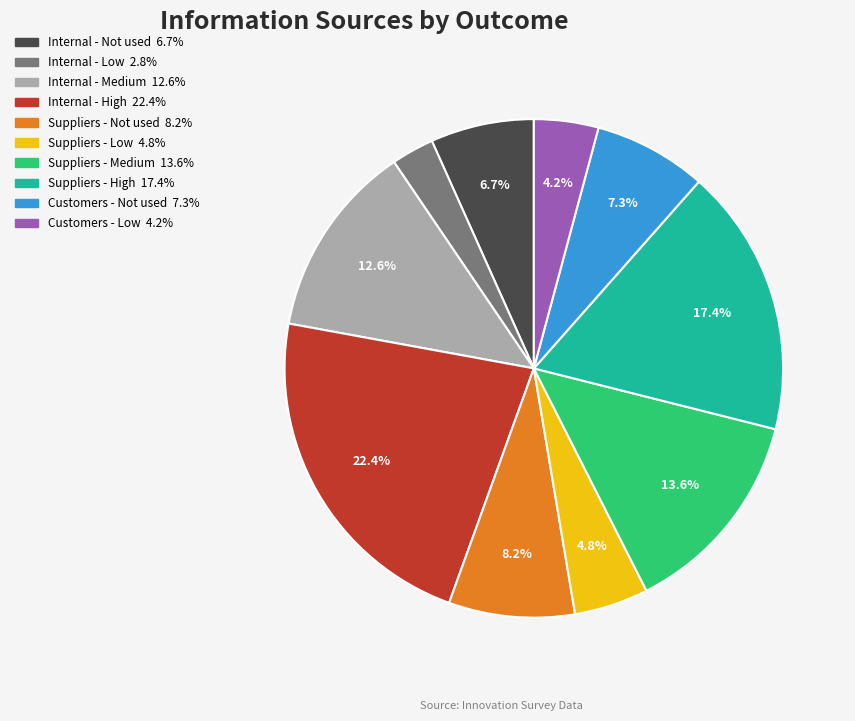

Combined, what portion of the pie is Customers - Not used and Customers - Low?

11.5%